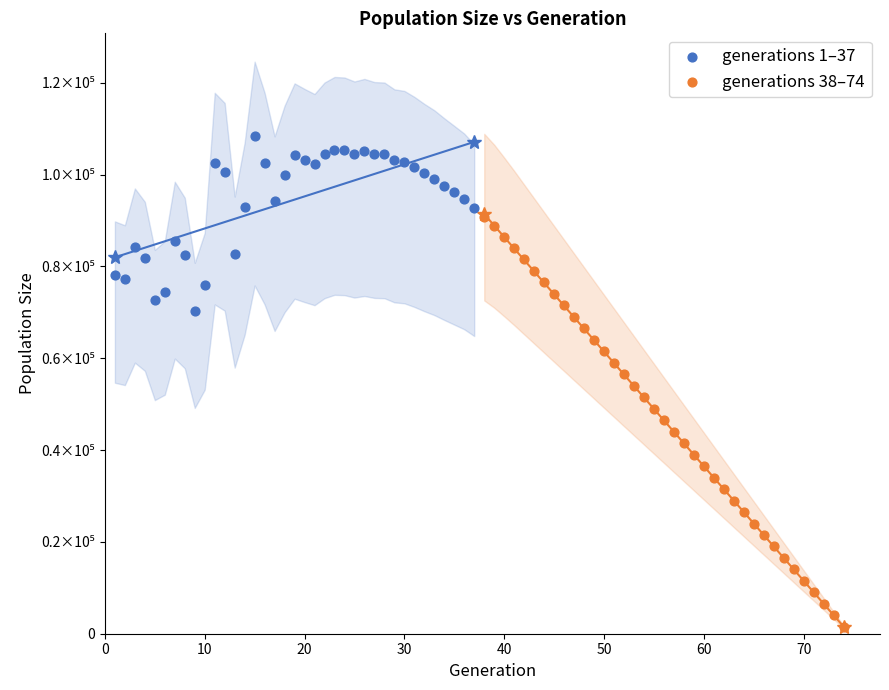

Which series has the largest Y range (max minus min)?

generations 38–74